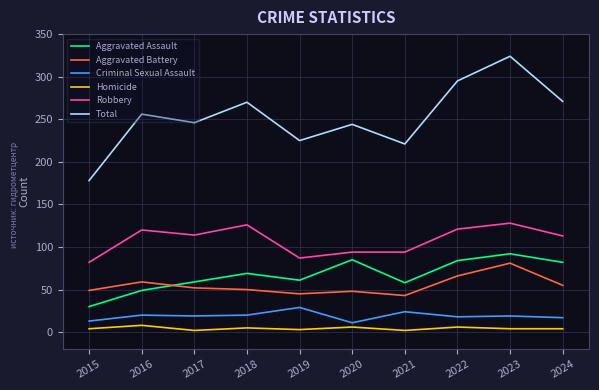

At which label does Robbery first exceed 114?

2016